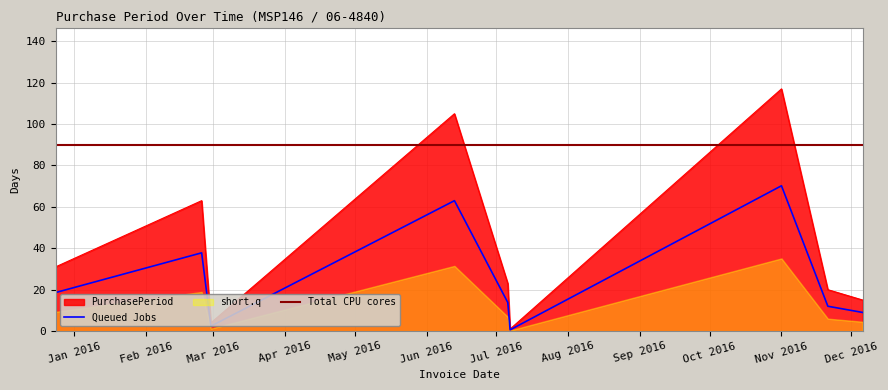

What is the highest value of the PurchasePeriod series?

117.0